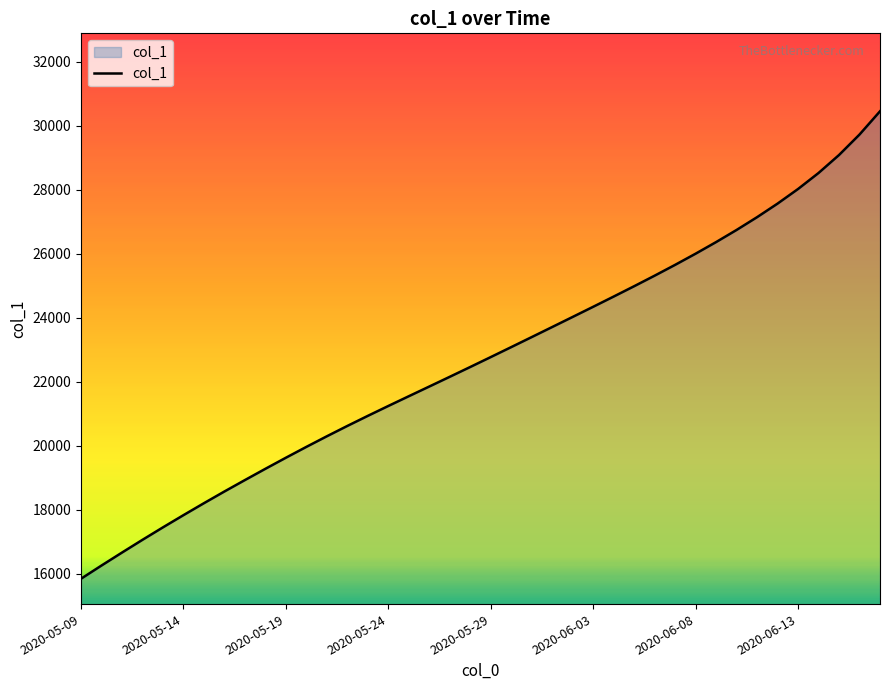

What is the greatest value displayed?

30449.8